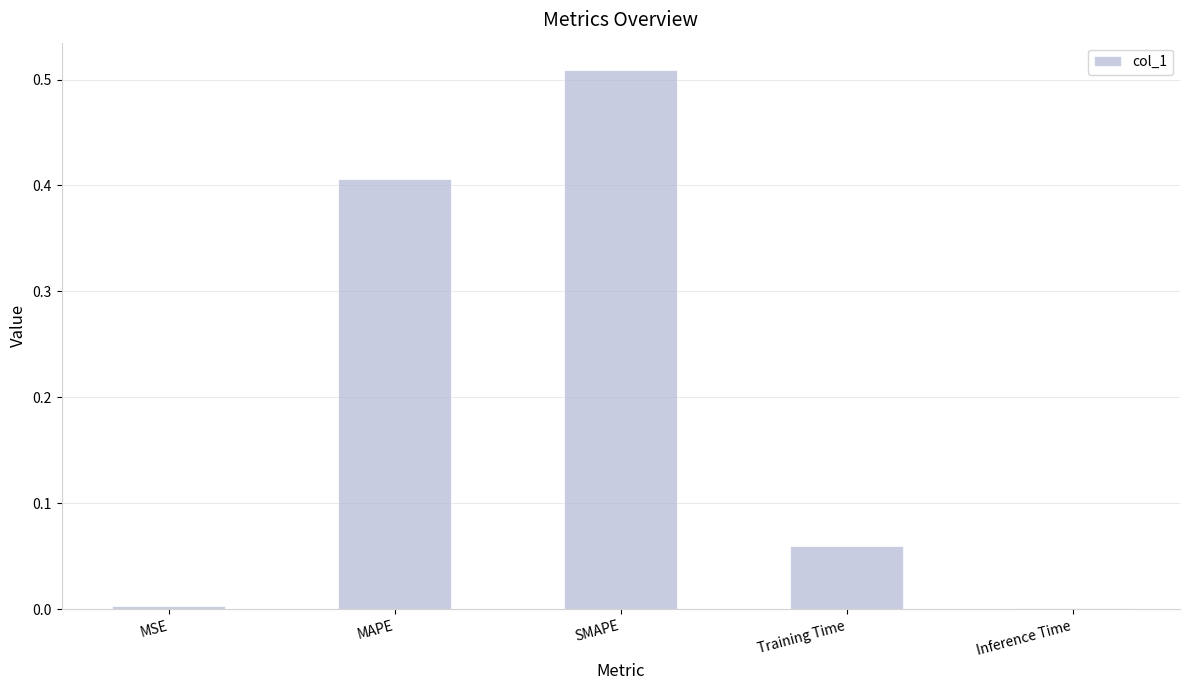

The chart shows a value of 0.1 at MAPE. True or false?

False